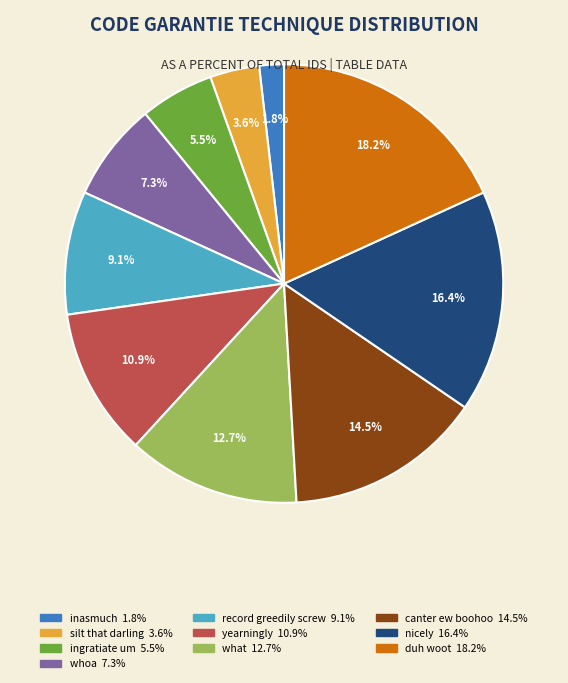

Combined, do whoa and yearningly account for over 50%?

No